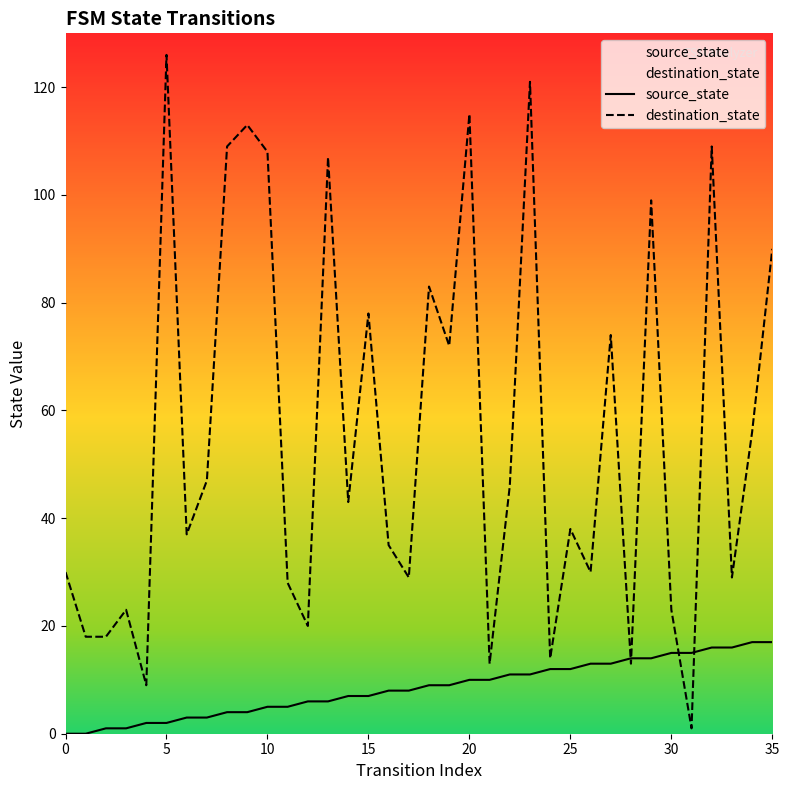

Reading left to right, what are all the values shown in this chart?

source_state: 0	0	1	1	2	2	3	3	4	4	5	5	6	6	7	7	8	8	9	9	10	10	11	11	12	12	13	13	14	14	15	15	16	16	17	17
destination_state: 30	18	18	23	9	126	37	47	109	113	108	28	20	107	43	78	35	29	83	72	115	13	46	121	14	38	30	74	13	99	23	1	109	29	56	90